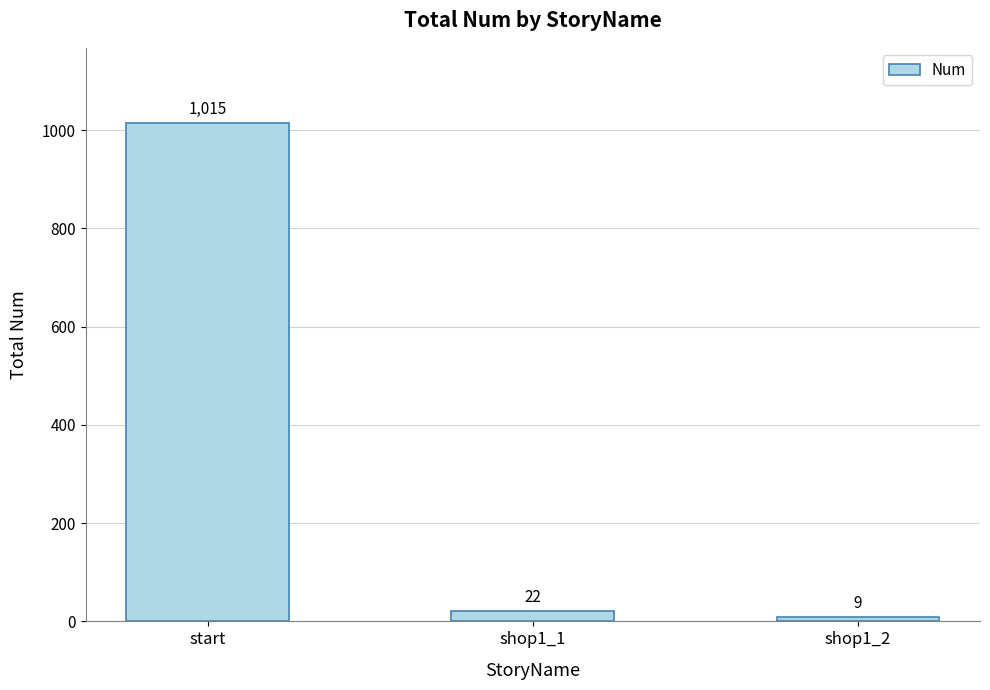

What is the approximate value at start?

1015